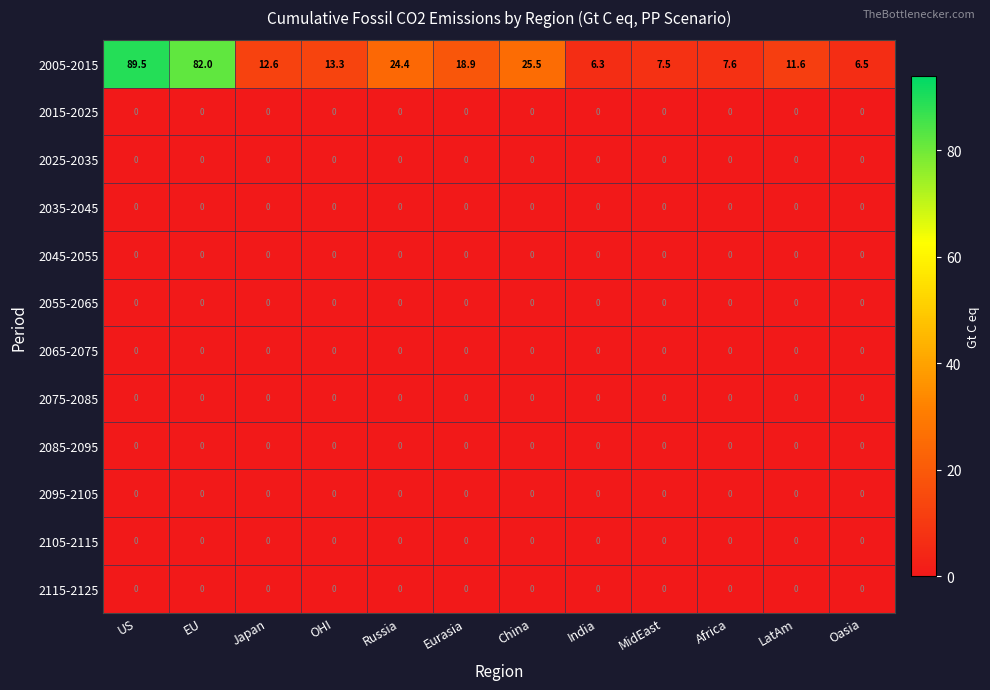

At how many categories does at least one series exceed 76?

2